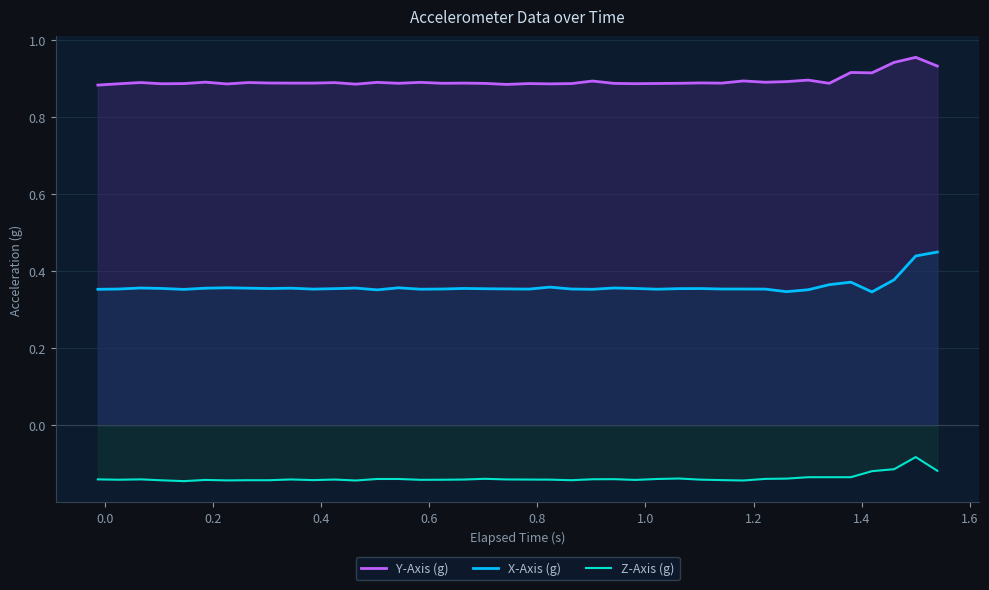

True or false: Z-Axis (g) and X-Axis (g) intersect in this chart.

False